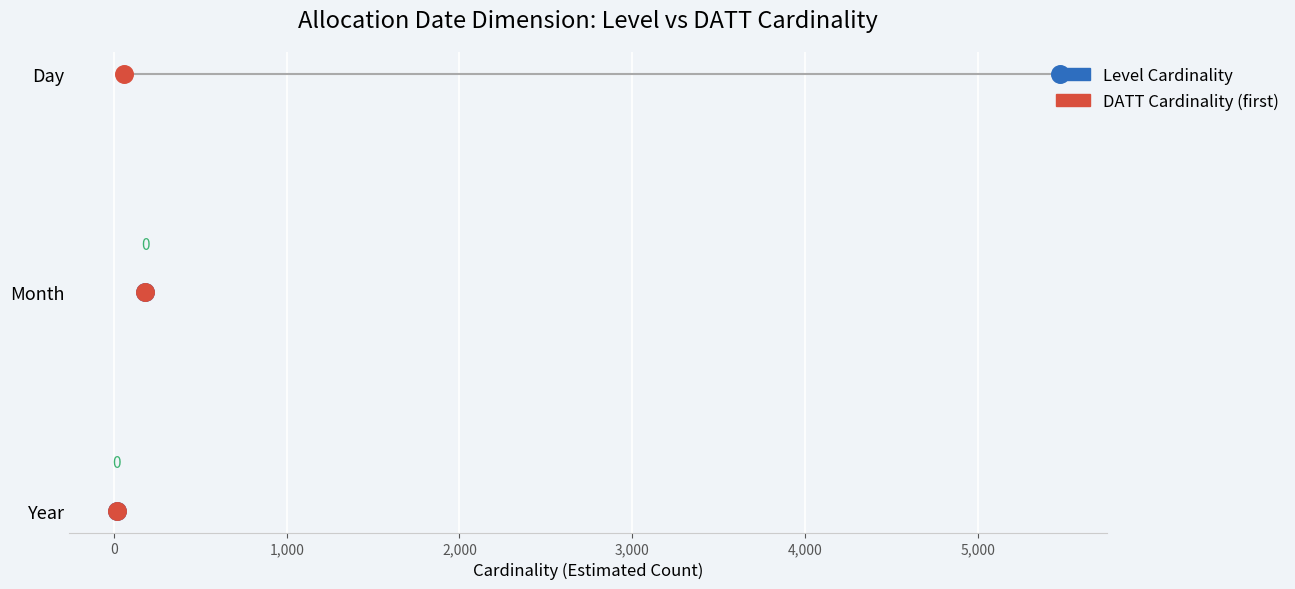

Is the value of Level Cardinality at -1,000 greater than the value of DATT Cardinality (first) at -1,000?

No